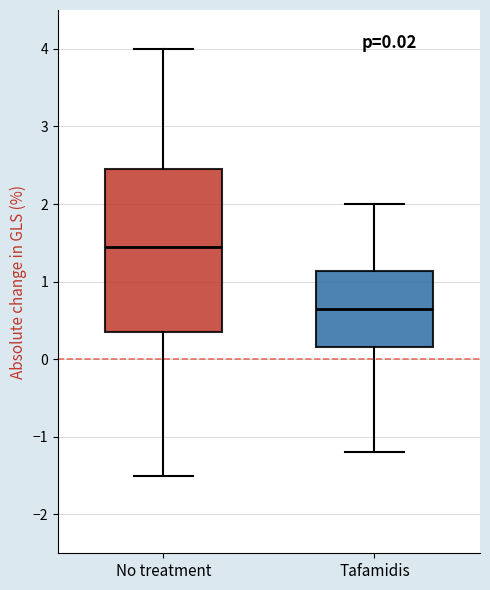

Which box is the tallest, from its lower edge to its upper edge?

No treatment